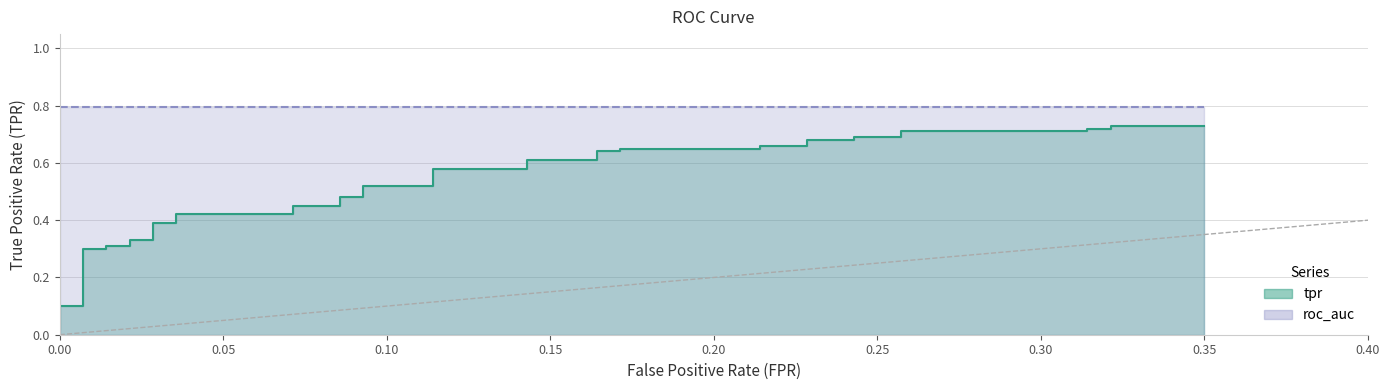

Reading right to left, what are all the values shown in this chart?

fpr: 0.3	0.3	0.3	0.3	0.3	0.3	0.3	0.2	0.2	0.2	0.2	0.2	0.2	0.2	0.2	0.2	0.2	0.1	0.1	0.1	0.1	0.1	0.1	0.1	0.1	0.1	0.1	0.0	0.0	0.0	0.0	0.0	0.0	0.0	0.0	0.0	0.0	0.0	0.0	0.0
tpr: 0.7	0.7	0.7	0.7	0.7	0.7	0.7	0.7	0.7	0.7	0.7	0.7	0.7	0.7	0.6	0.6	0.6	0.6	0.6	0.6	0.5	0.5	0.5	0.5	0.5	0.5	0.4	0.4	0.4	0.4	0.3	0.3	0.3	0.3	0.3	0.3	0.1	0.1	0.1	0.0
roc_auc: 0.8	0.8	0.8	0.8	0.8	0.8	0.8	0.8	0.8	0.8	0.8	0.8	0.8	0.8	0.8	0.8	0.8	0.8	0.8	0.8	0.8	0.8	0.8	0.8	0.8	0.8	0.8	0.8	0.8	0.8	0.8	0.8	0.8	0.8	0.8	0.8	0.8	0.8	0.8	0.8